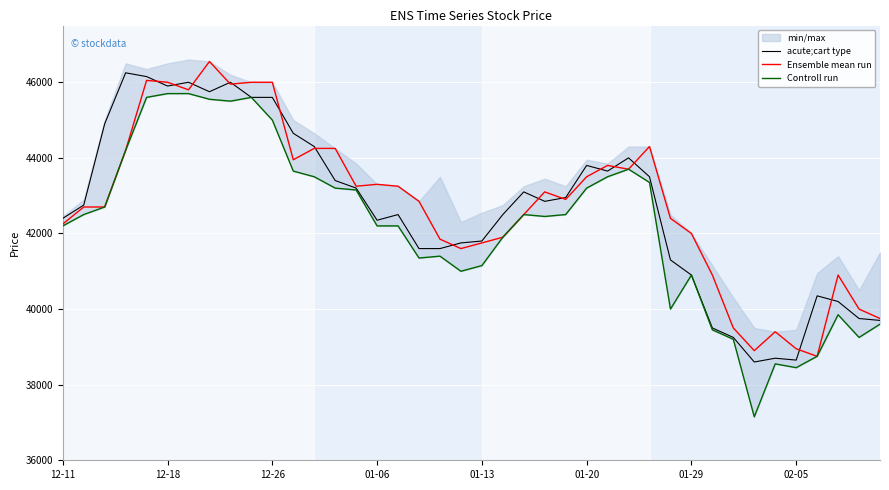

Where is the first local minimum for Controll run?

8